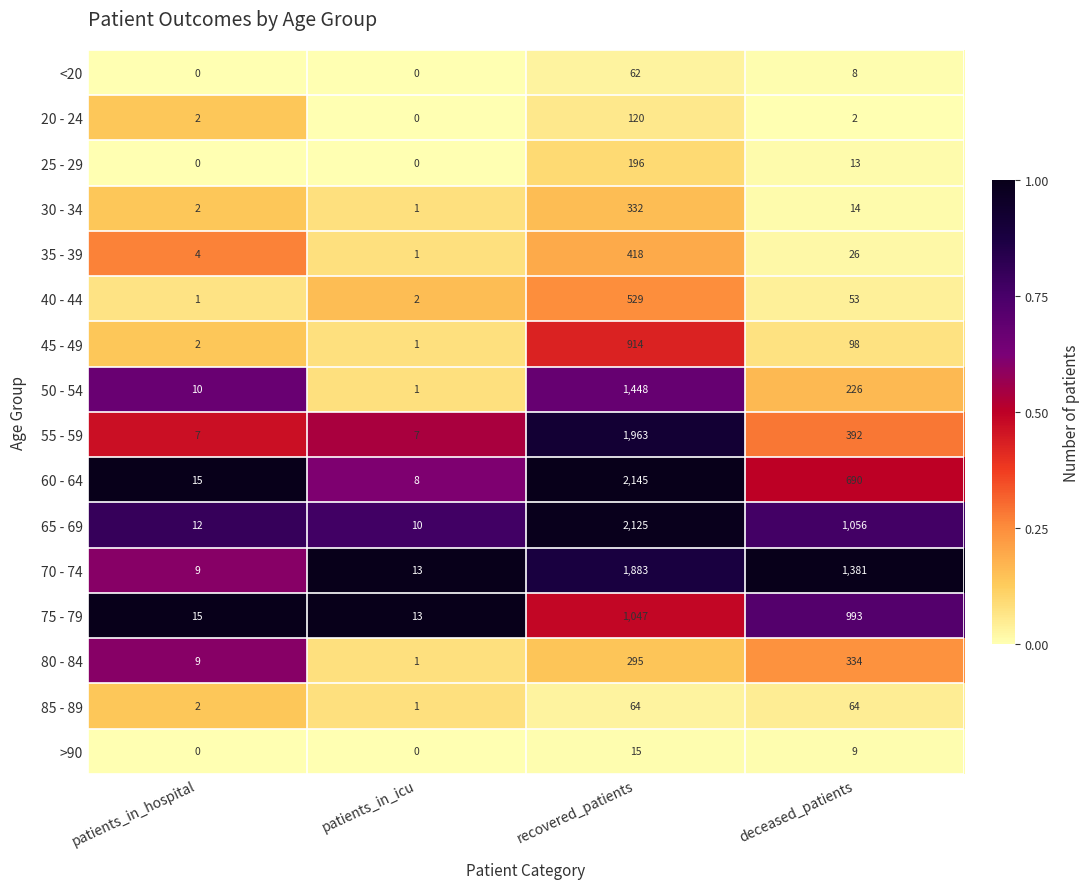

At which category is the sum across all series the highest?

recovered_patients